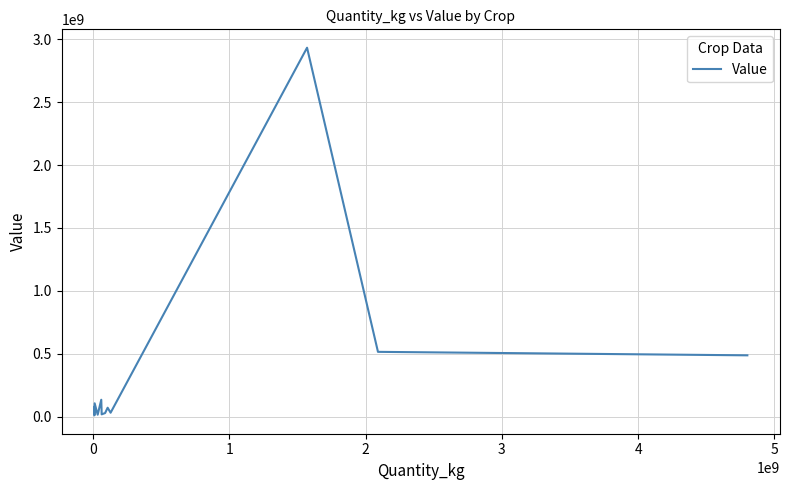

What is the difference between the maximum and minimum values?

2922159319